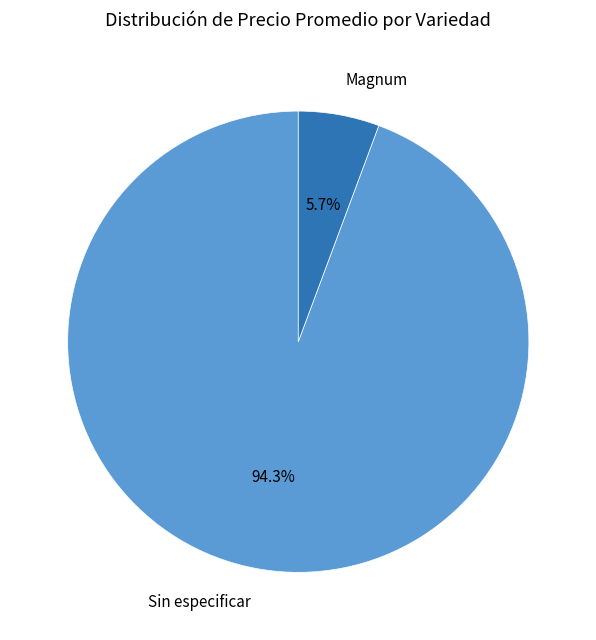

Combined, do Sin especificar and Magnum account for over 50%?

Yes